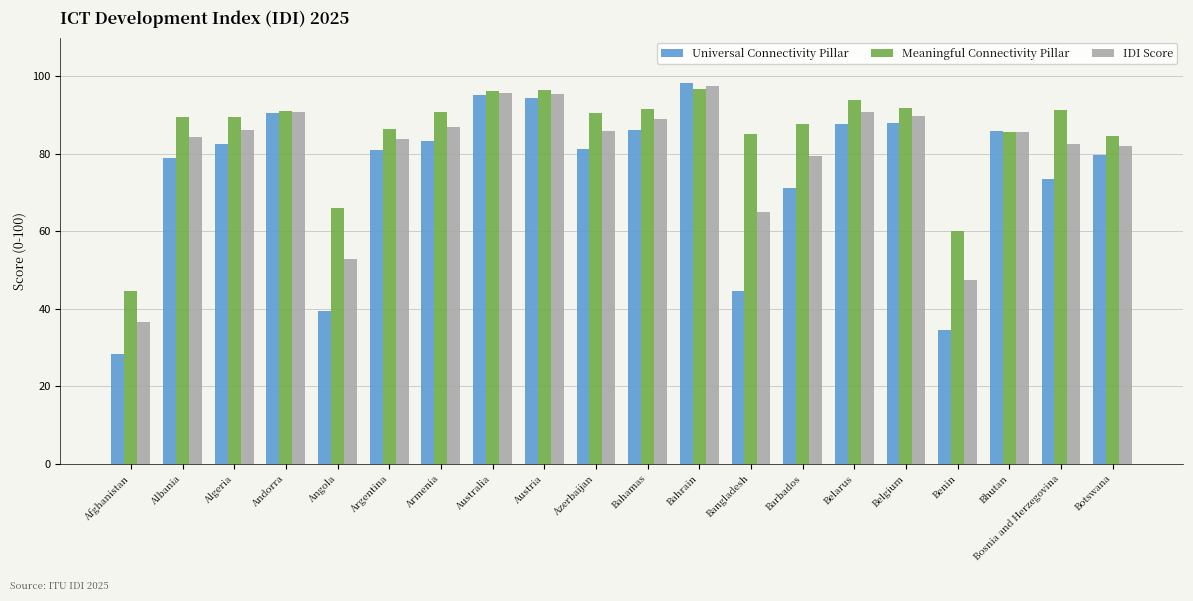

Rank the series at Argentina from highest to lowest value.

Meaningful Connectivity Pillar, IDI Score, Universal Connectivity Pillar